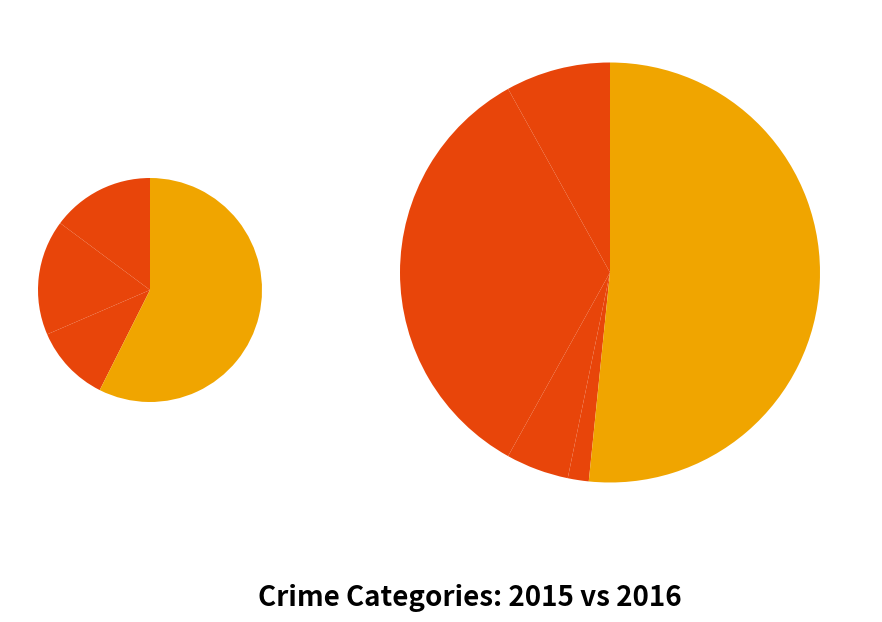

Is Aggravated Battery the majority of the pie?

No